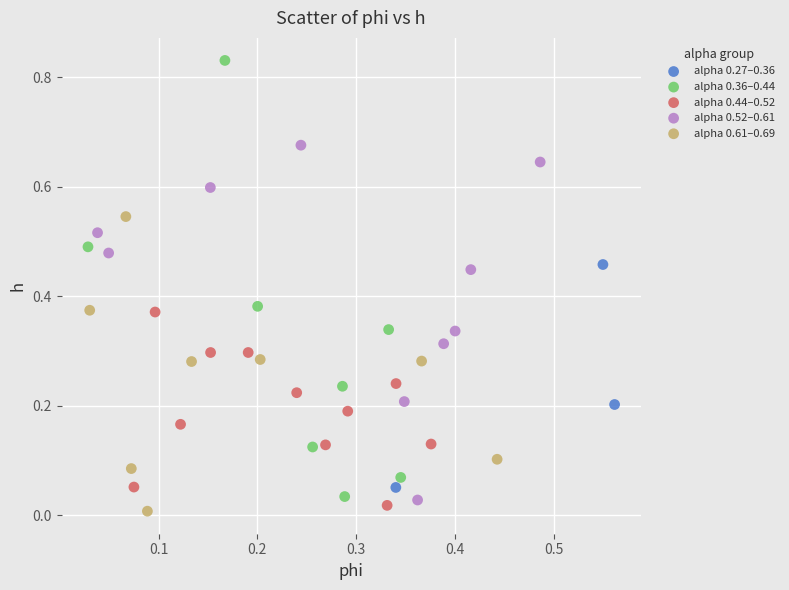

Which series contains the highest Y value?

alpha 0.36–0.44